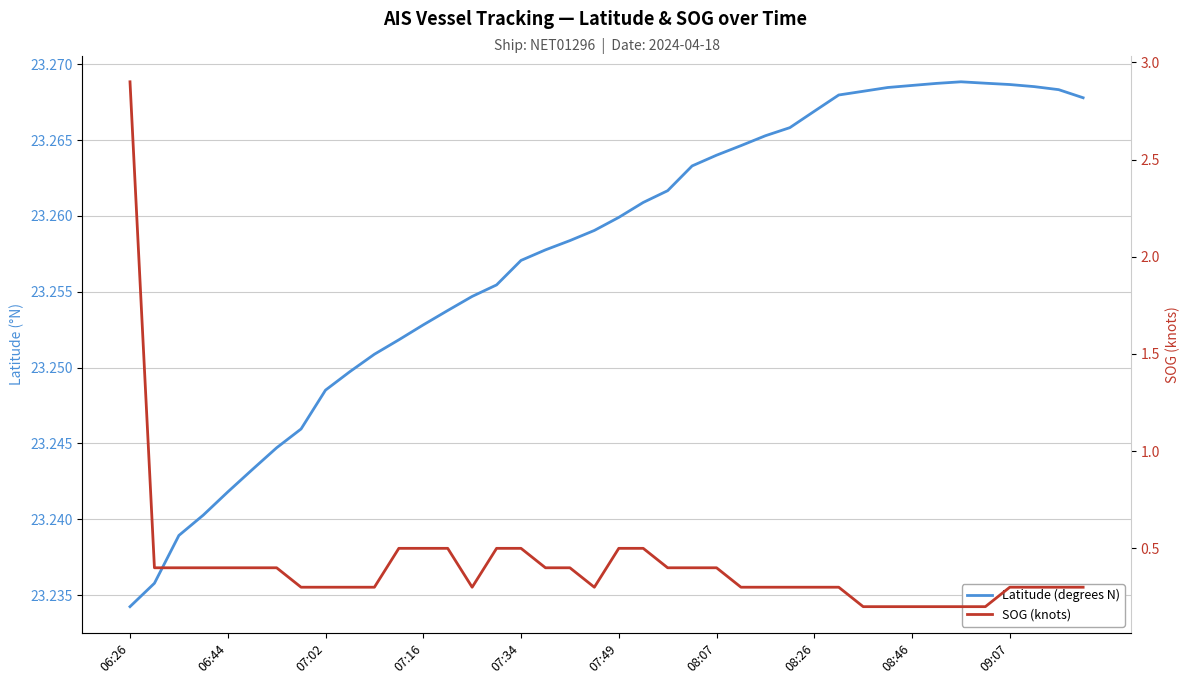

What is the minimum value for Latitude (degrees N)?

23.2